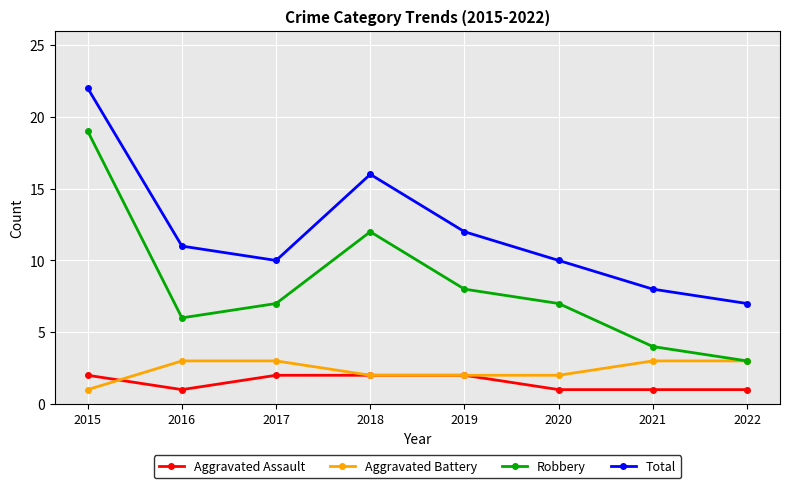

The value of Aggravated Battery at 2019 is 1. True or false?

False